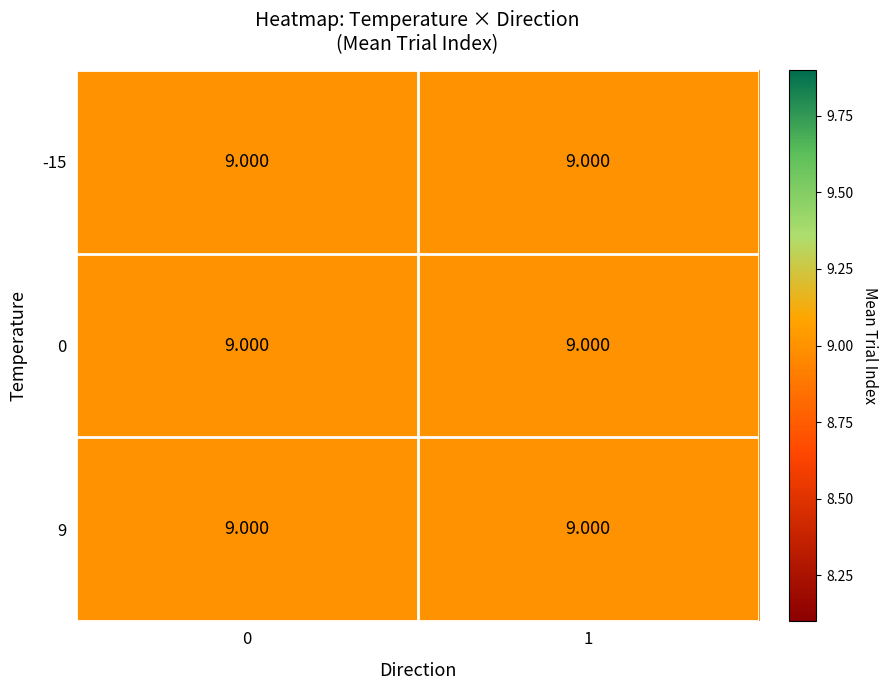

List the series in order of their peak value, lowest first.

0, 9, -15